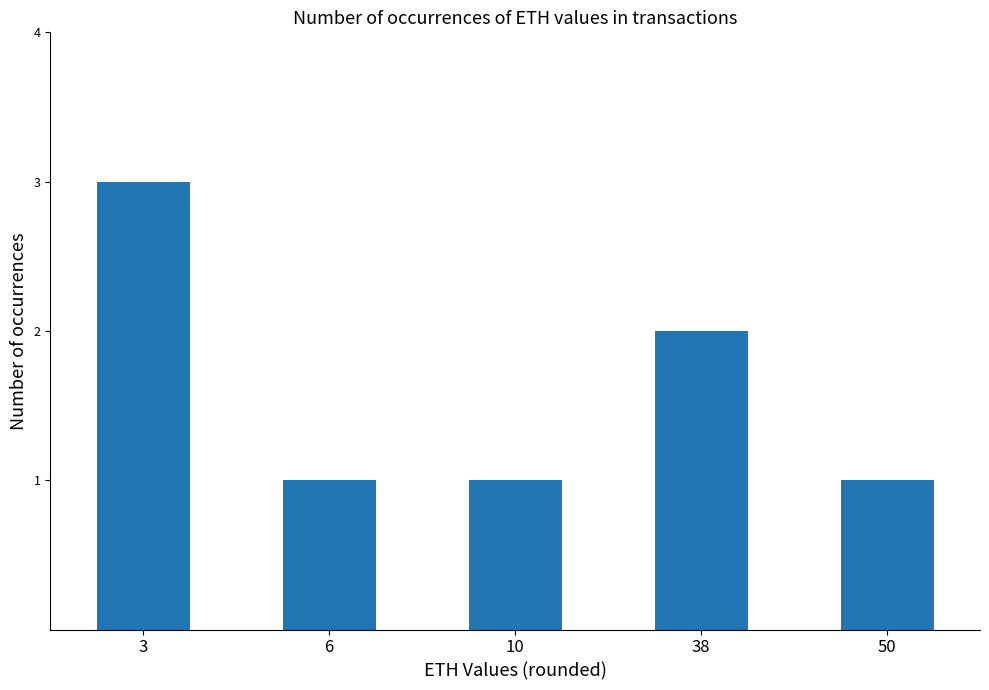

What is the ratio of the value at 6 to the value at 3?

0.3